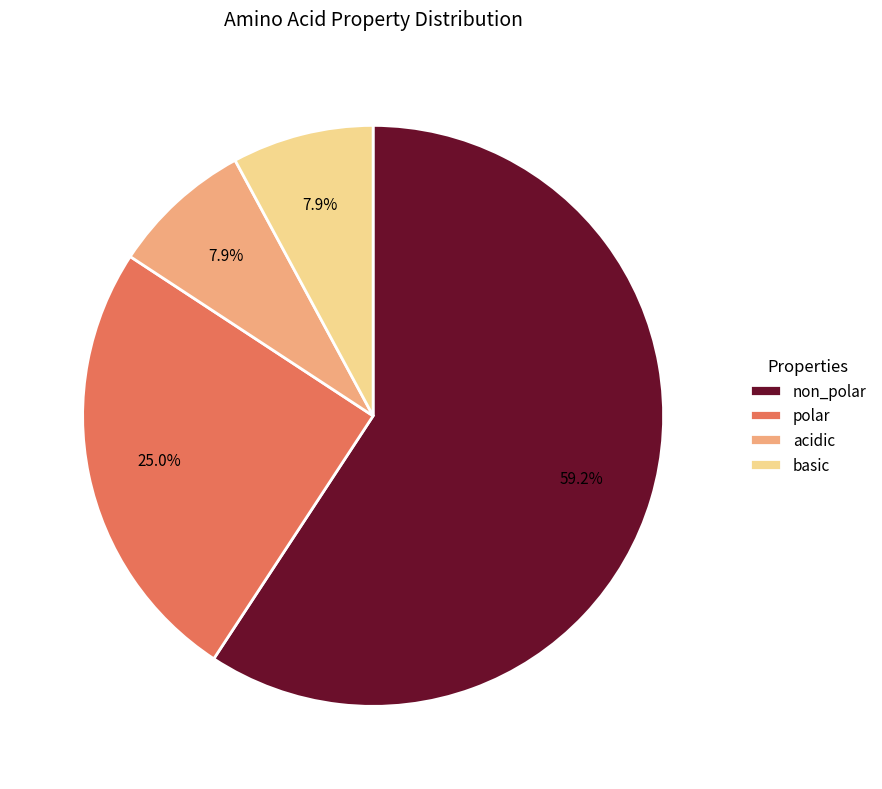

How many segments does this pie chart have?

4